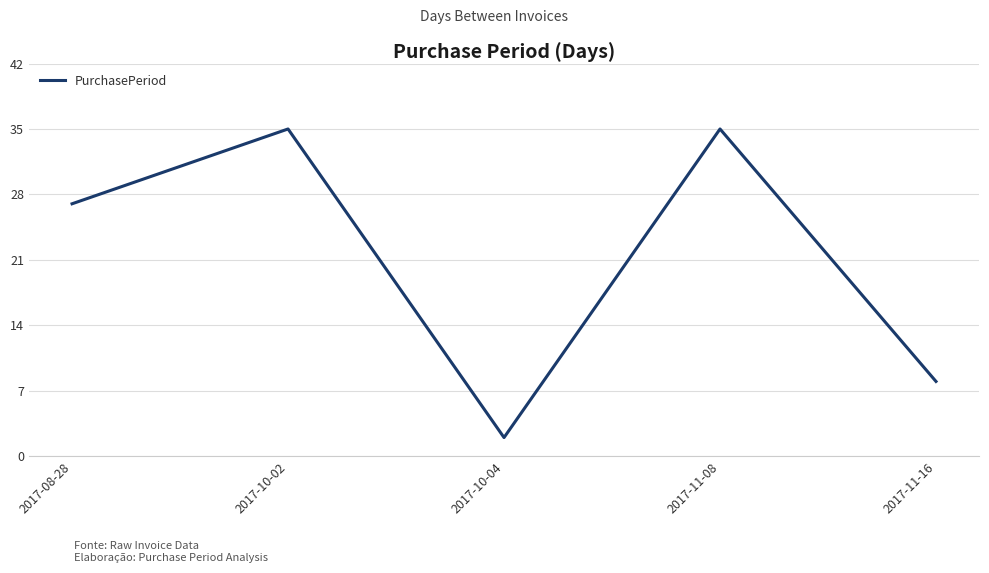

What is the difference between the maximum and second lowest values?

27